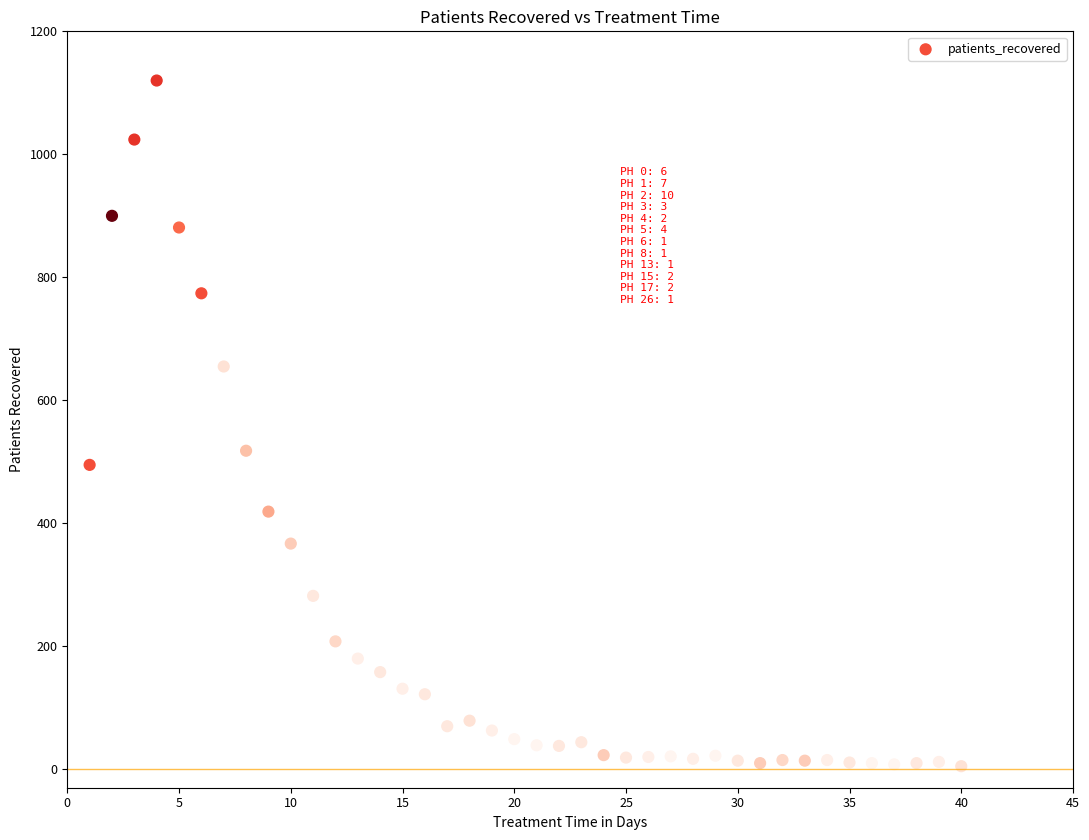

What Y value in the scatter plot is closest to 562?

518